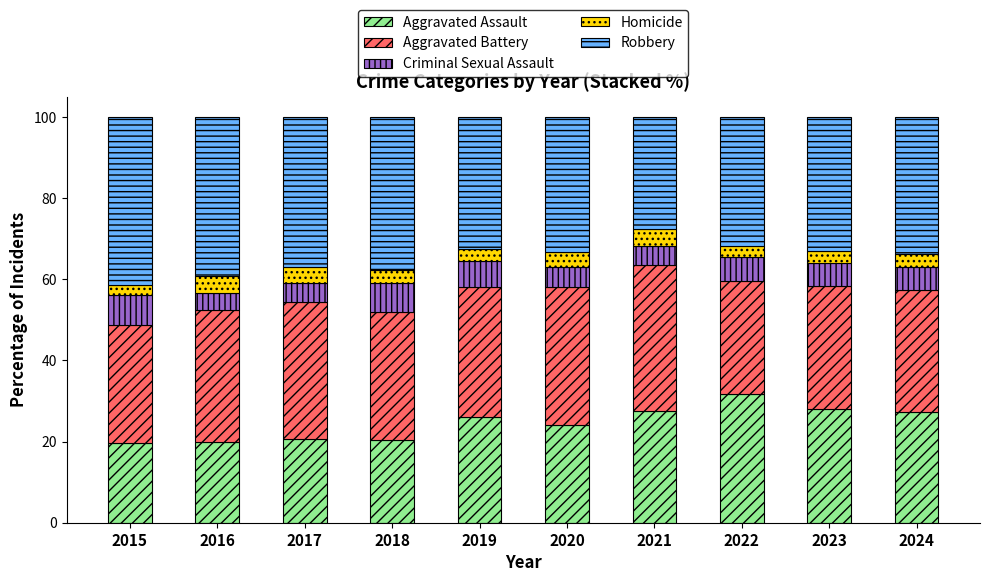

What is the total value across all series at 2020?

100.0